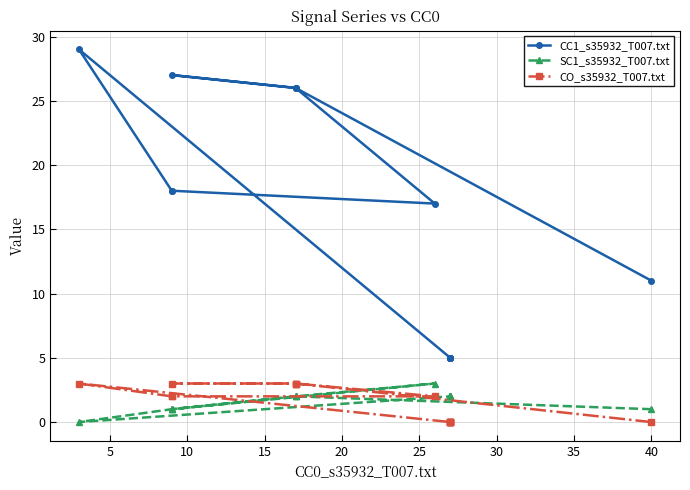

What is the value of the CC1_s35932_T007.txt point at the 6th from the left?

17